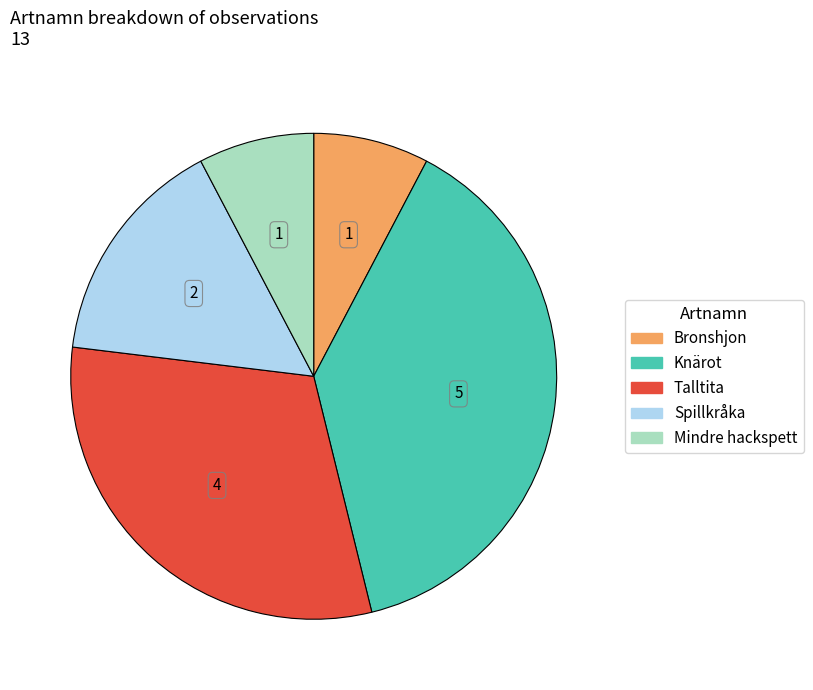

Is the sum of Knärot and Mindre hackspett greater than half?

No